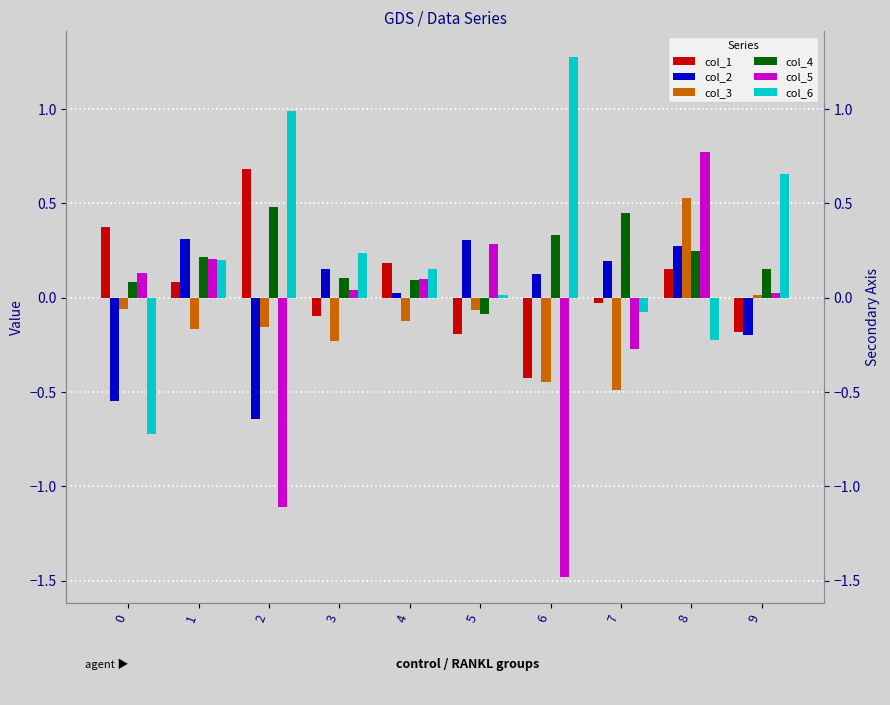

What is the approximate value of col_3 at 0?

-0.1